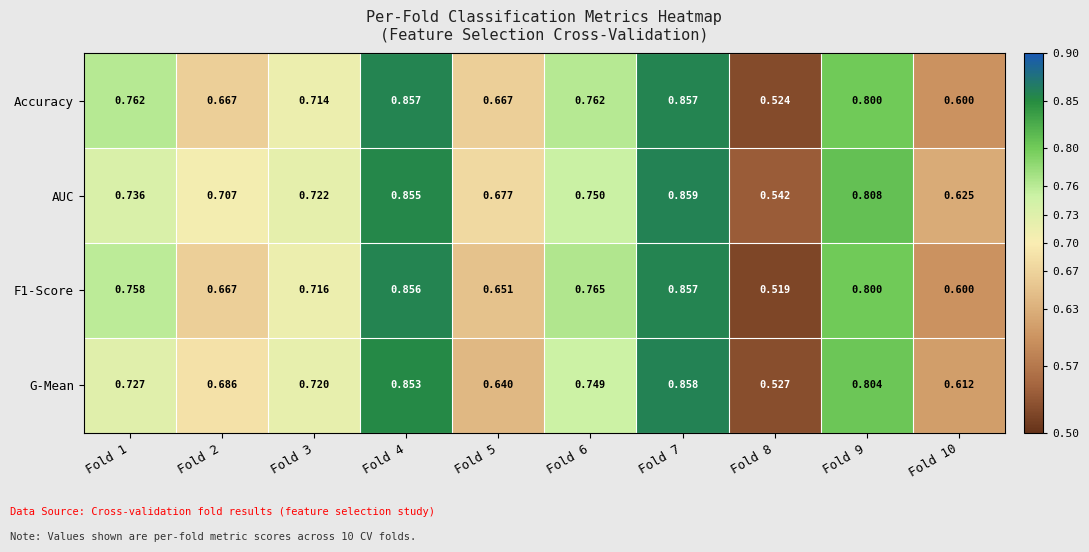

Which series has the largest total across all categories?

AUC